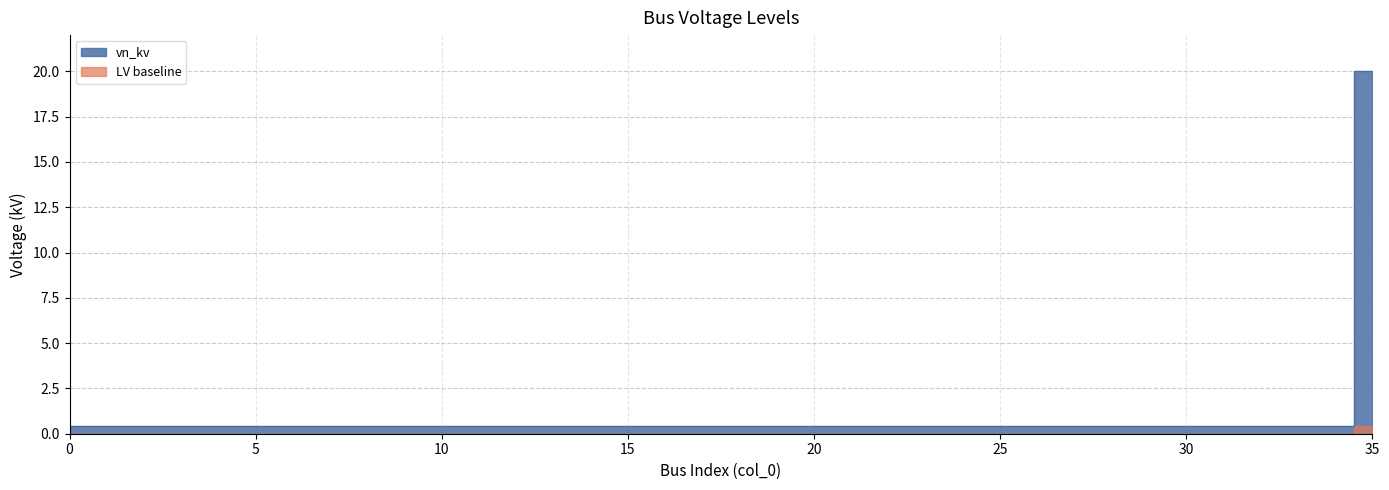

Which has a higher value, 5 or 34?

5